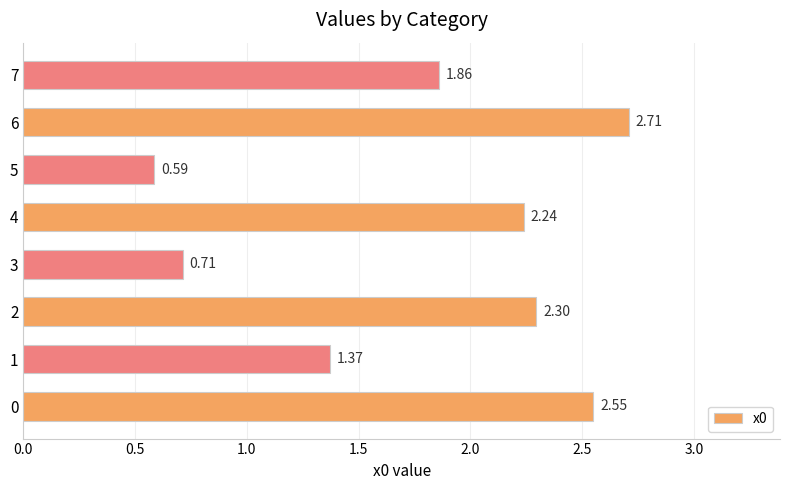

Which category has the highest value across all series?

6